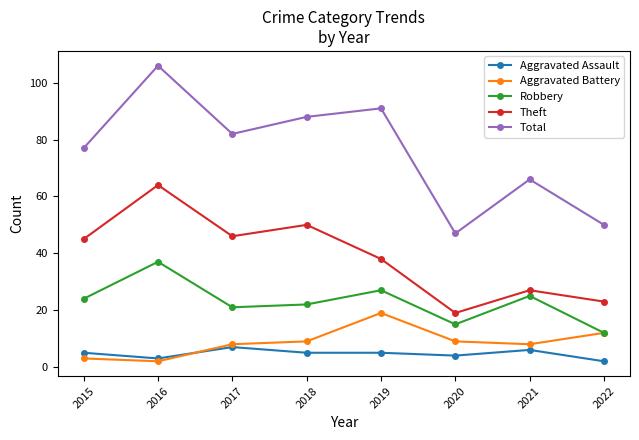

Is it true that Total equals 106 at 2016?

True